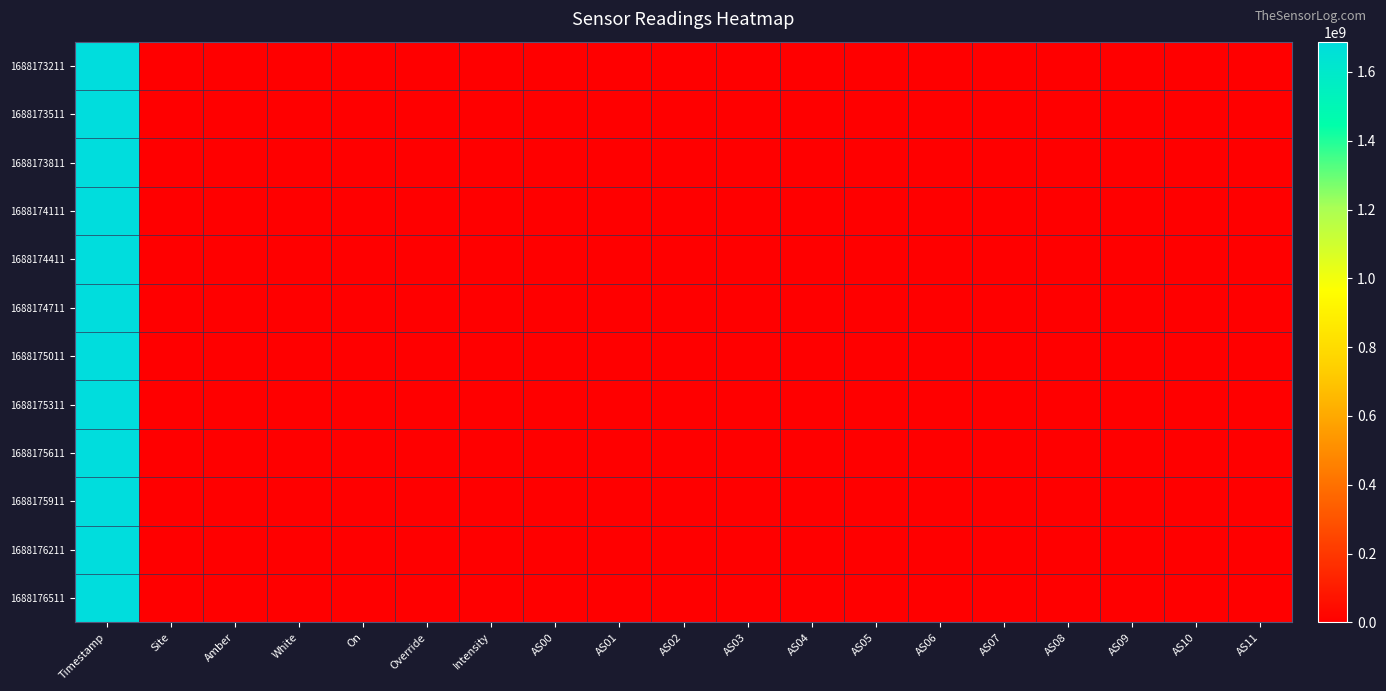

At how many categories does at least one series exceed 238512688?

1